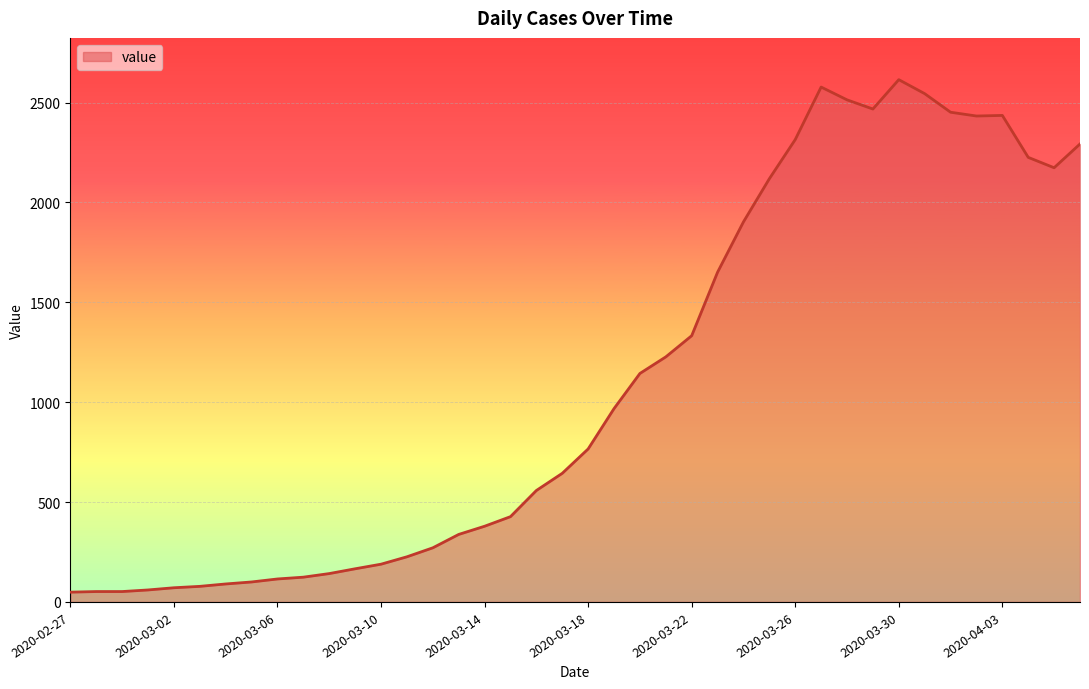

What is the maximum value shown in the chart?

2615